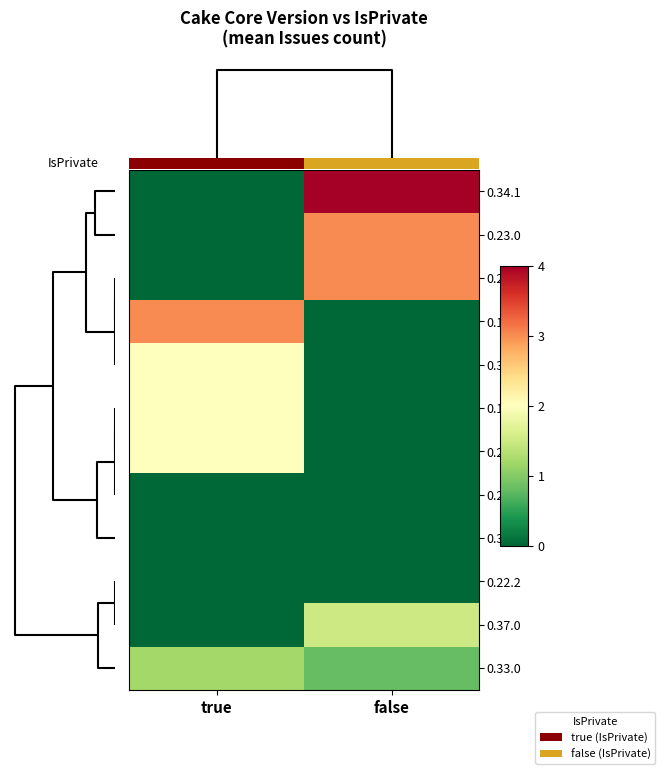

Rank the series at true from lowest to highest value.

0.34.1, 0.23.0, 0.26.1, 0.20.0, 0.32.1, 0.22.2, 0.37.0, 0.33.0, 0.35.0, 0.17.0, 0.28.1, 0.18.0